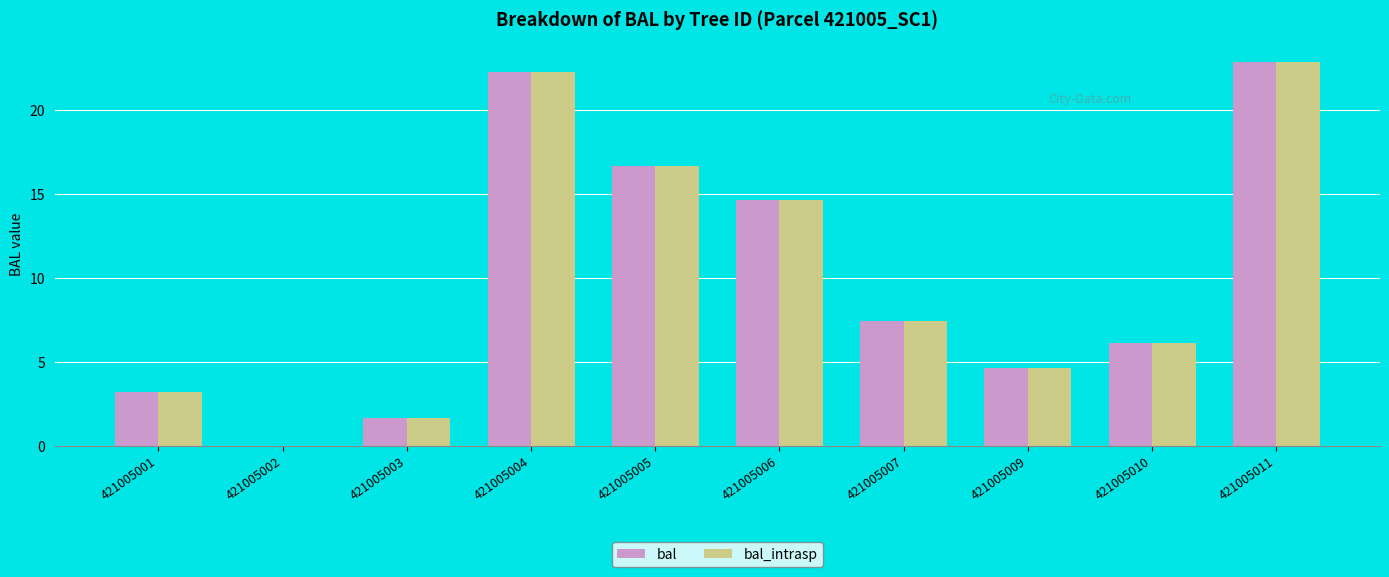

At which label does bal_intrasp first exceed 7?

421005004